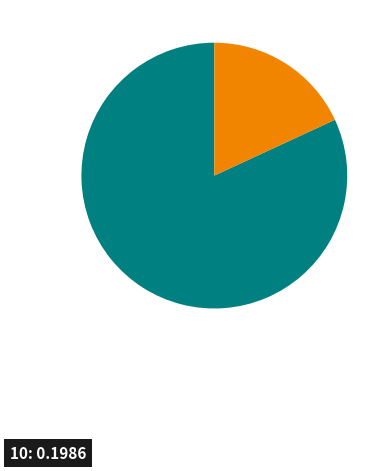

How many slices are in this pie chart?

2